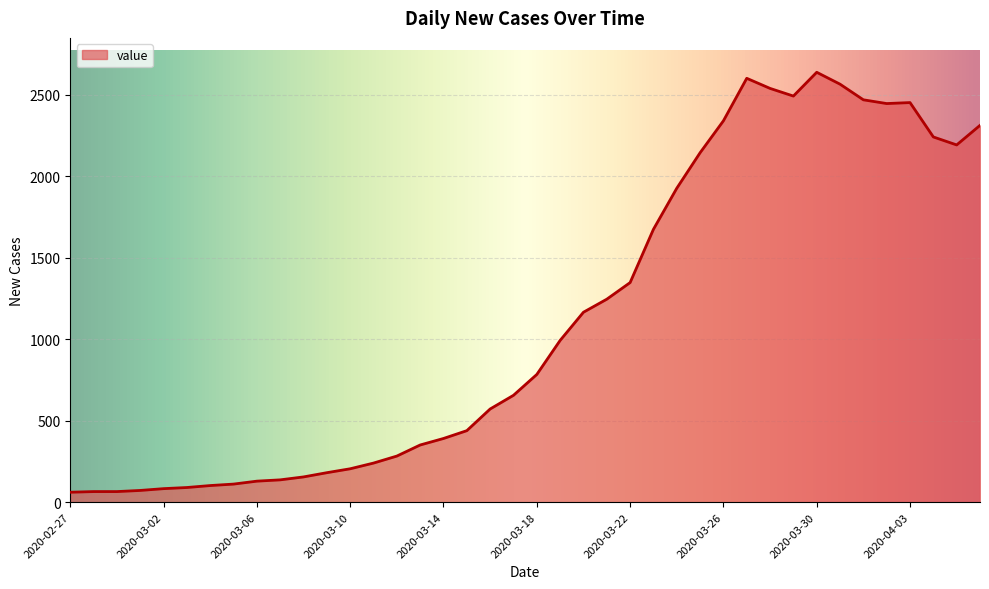

What is the minimum value shown in the chart?

61